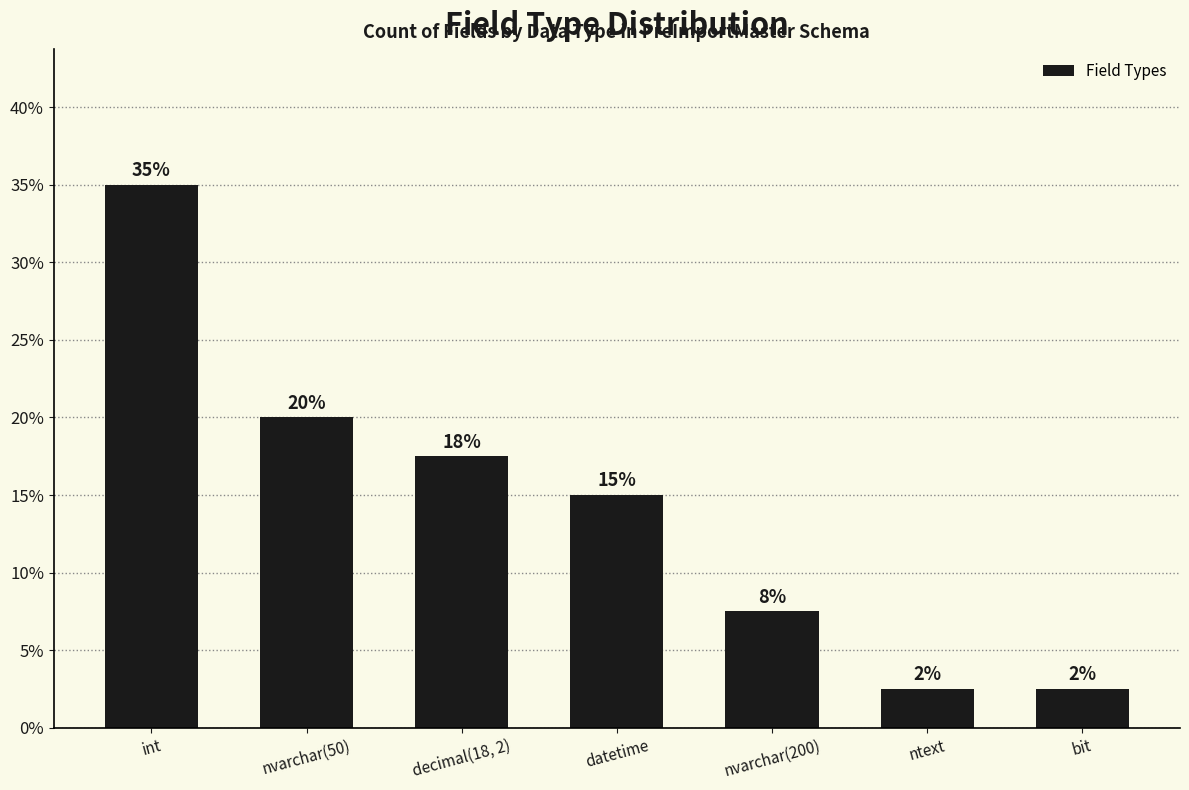

What is the ratio of the value at bit to the value at ntext?

1.0